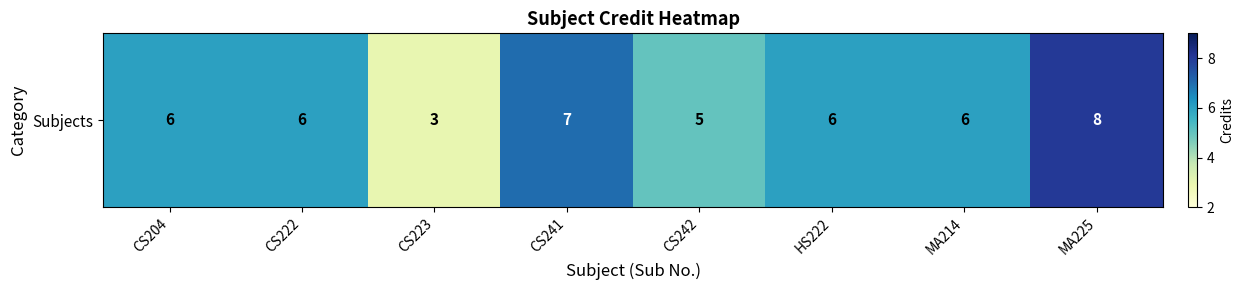

List the labels in order of value, largest first.

MA225, CS241, CS204, CS222, HS222, MA214, CS242, CS223